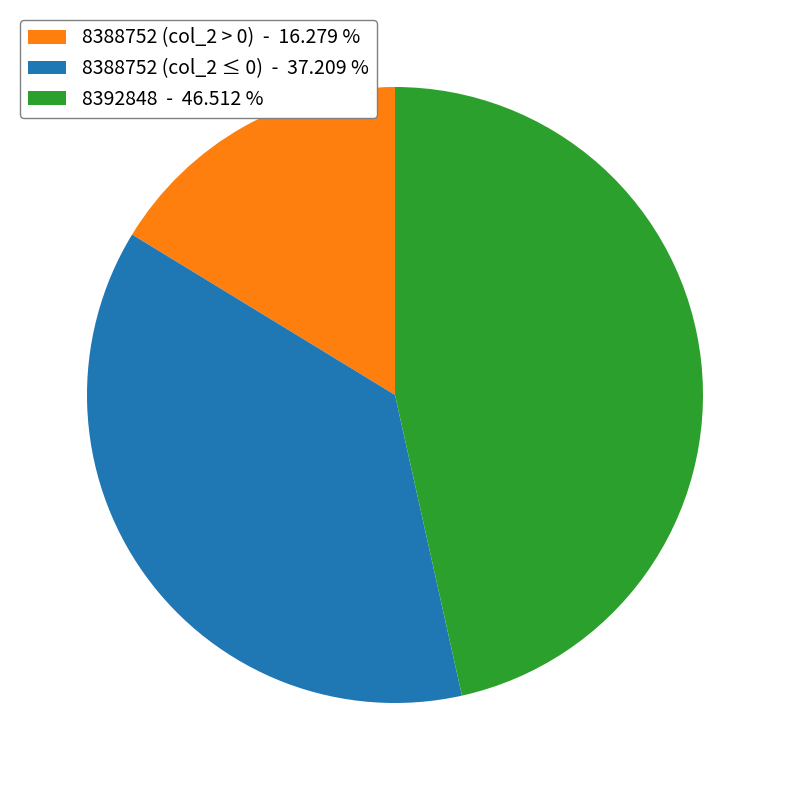

Does any single category account for the majority?

No